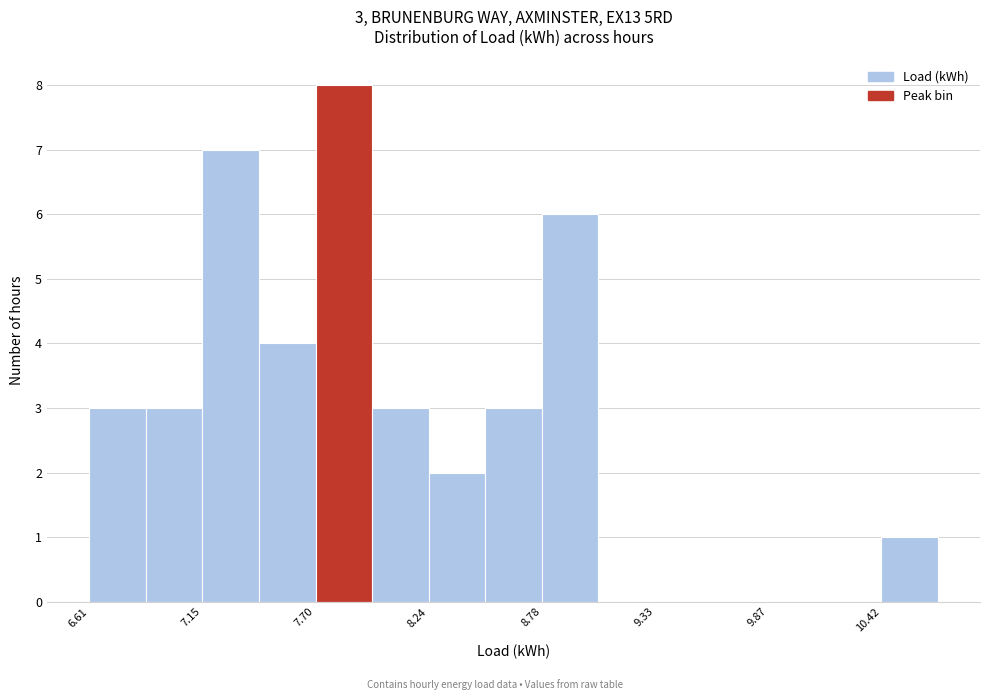

Around what value on the x-axis is the tallest bar? Give the approximate position of its centre, as read against the axis.

7.8